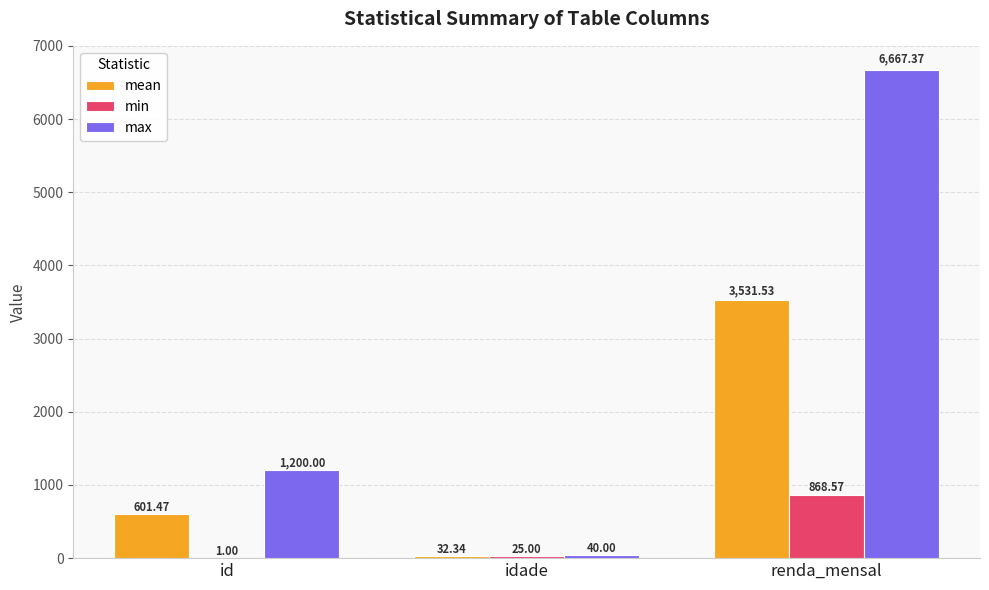

Which series changed the most between idade and renda_mensal?

max